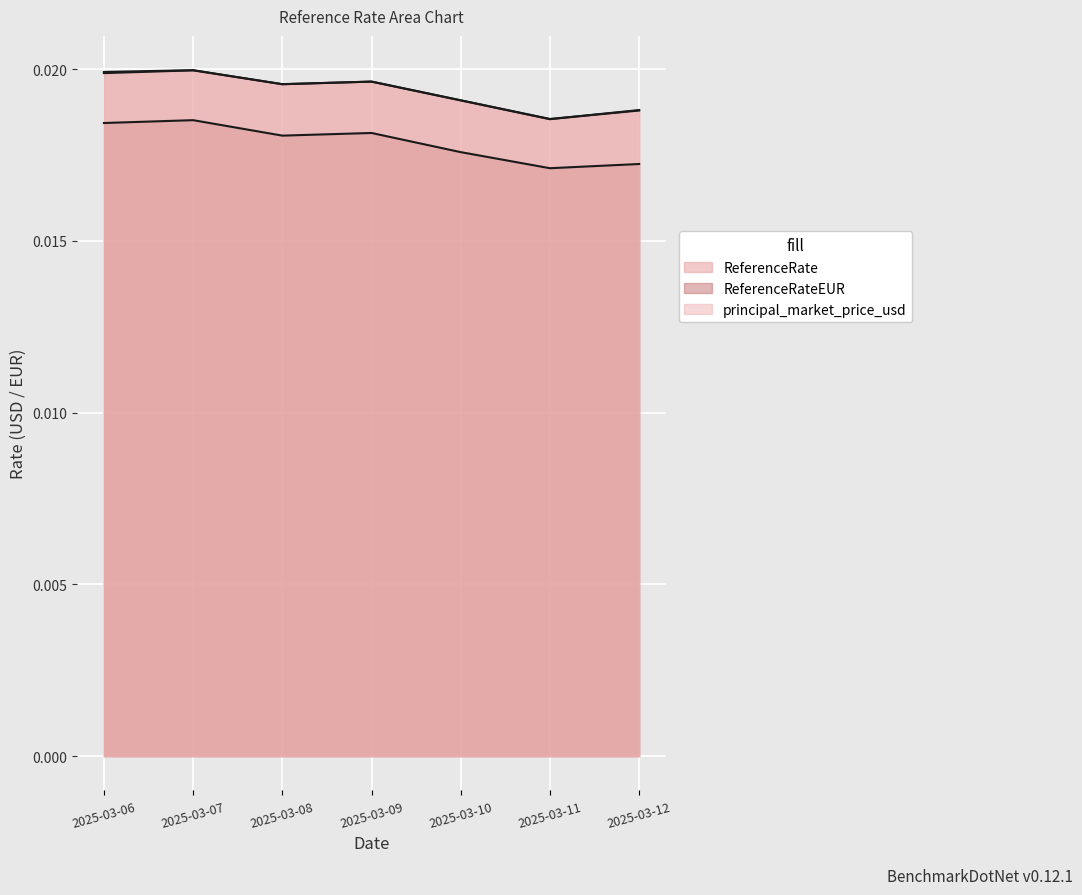

How many lines are shown in the chart?

3